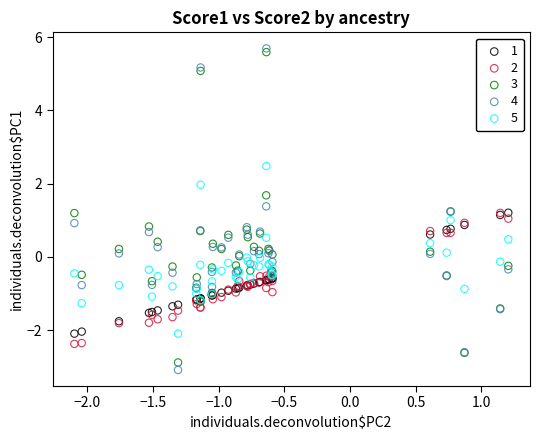

What are all the series names shown in the legend?

1, 2, 3, 4, 5